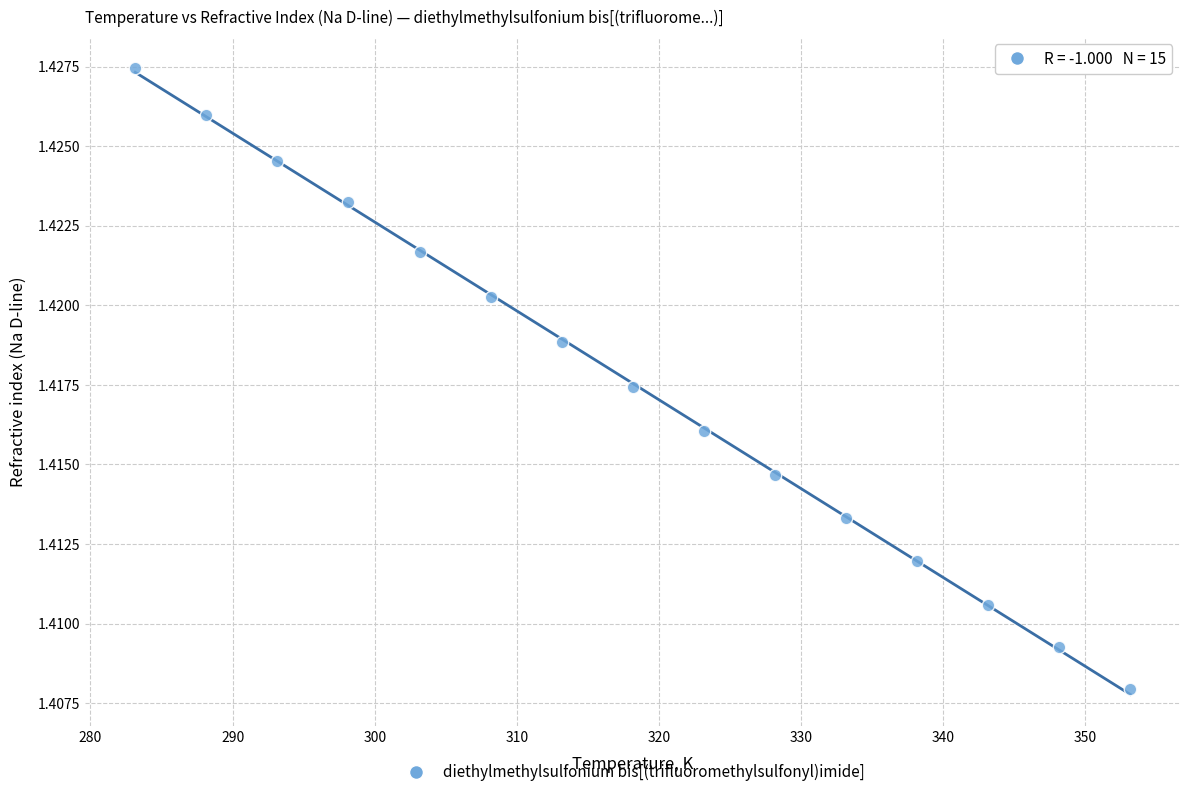

What is the range of X values (max minus min)?

70.0